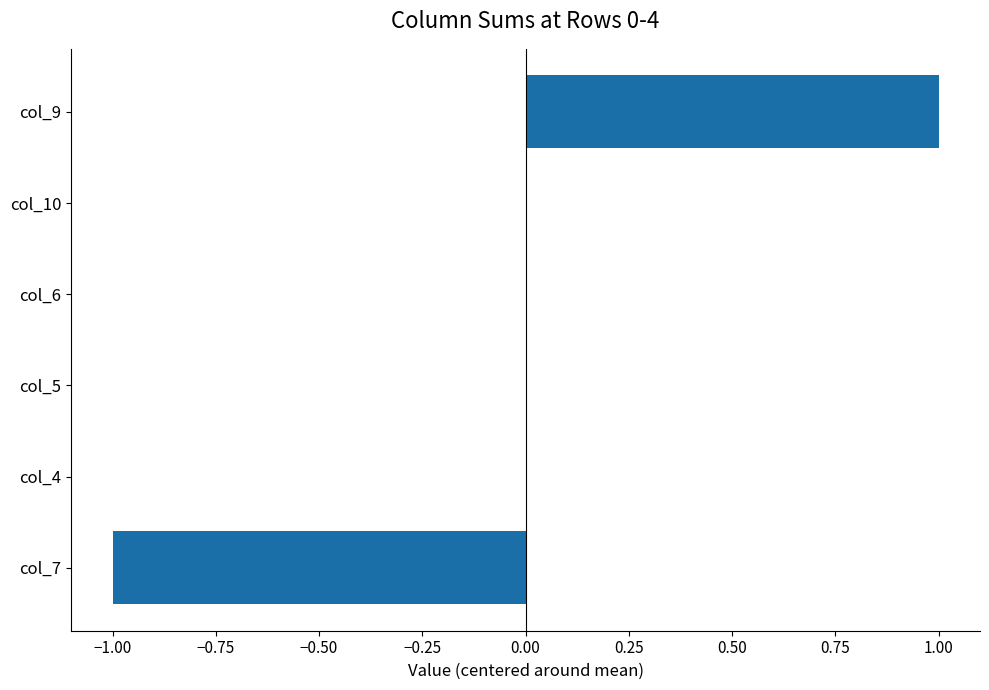

Is it true that the value at col_6 is 0?

True